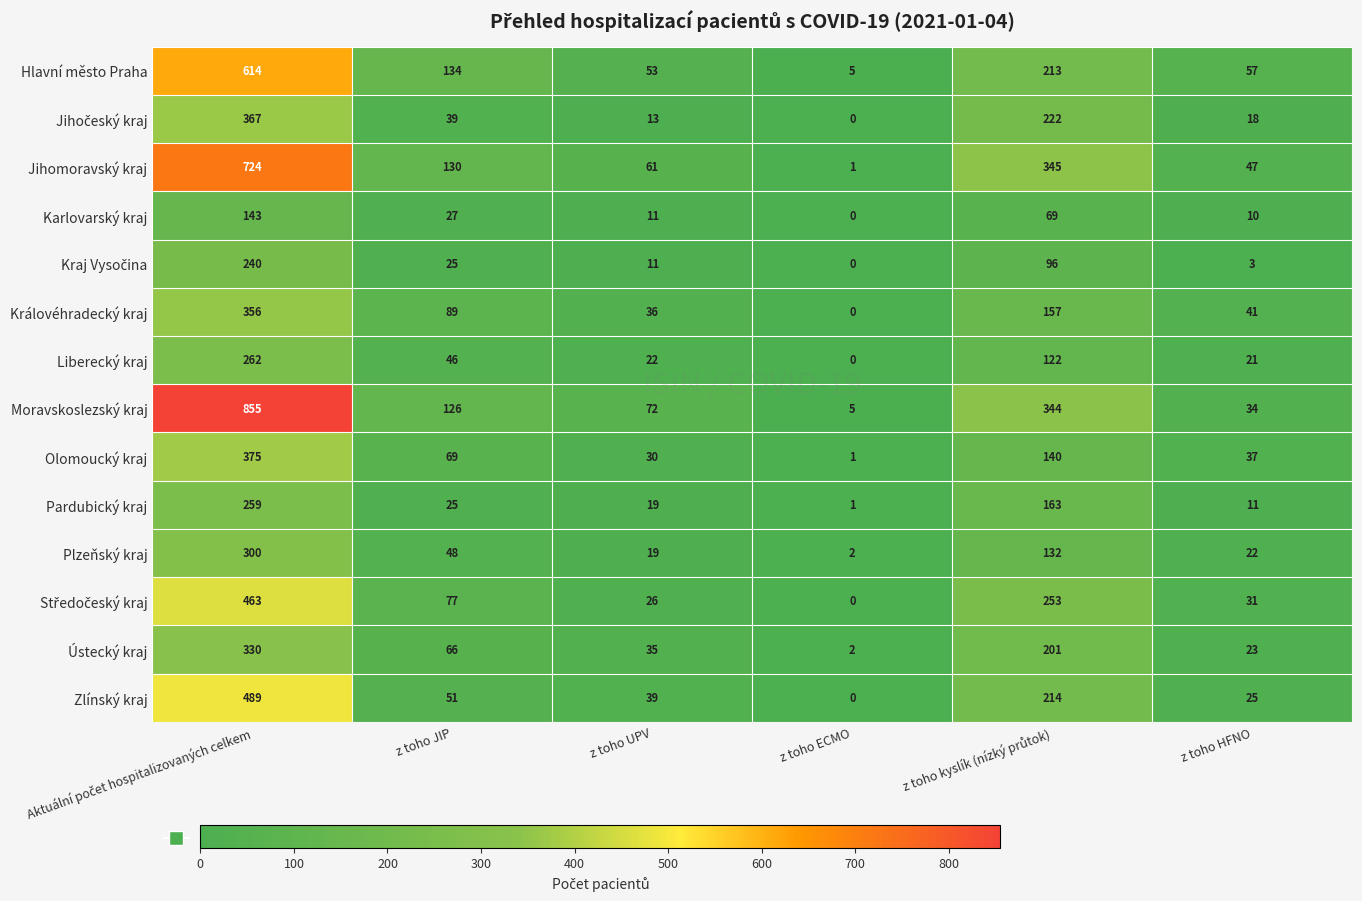

How many categories are shown in the chart?

6